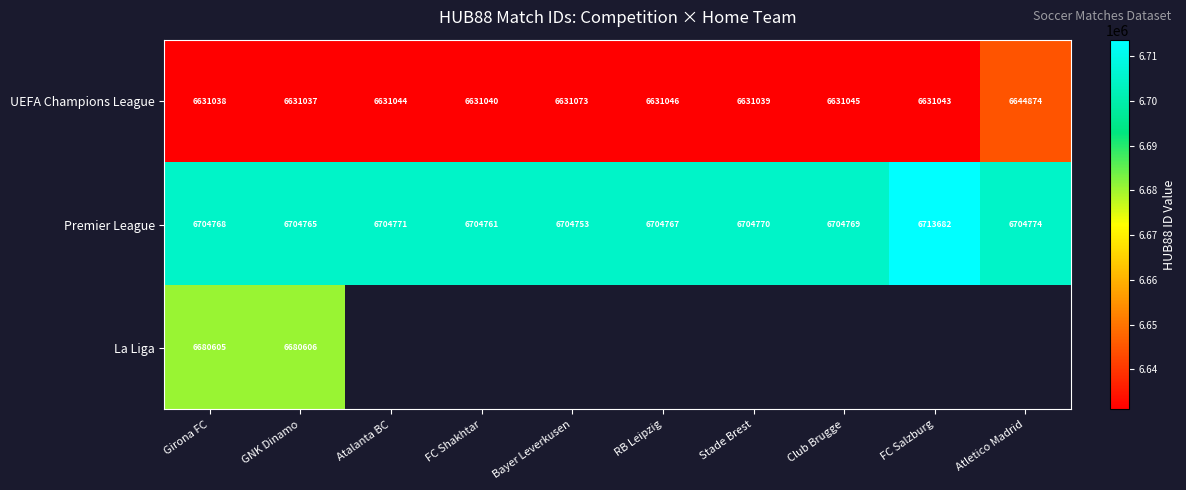

True or false: UEFA Champions League has a value of 2343888.8 at GNK Dinamo.

False